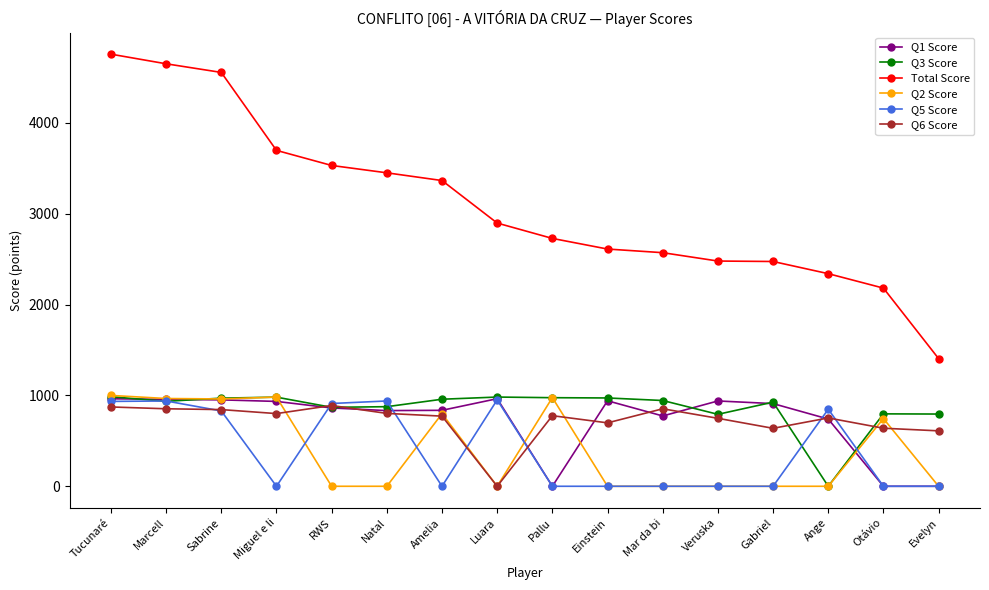

Is the value of Q6 Score at Otávio greater than the value of Q2 Score at Sabrine?

No